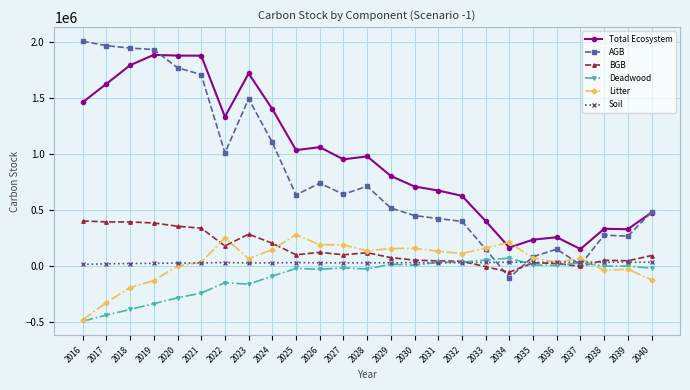

What is the spread (max minus min) of values at 2022?

1476617.9